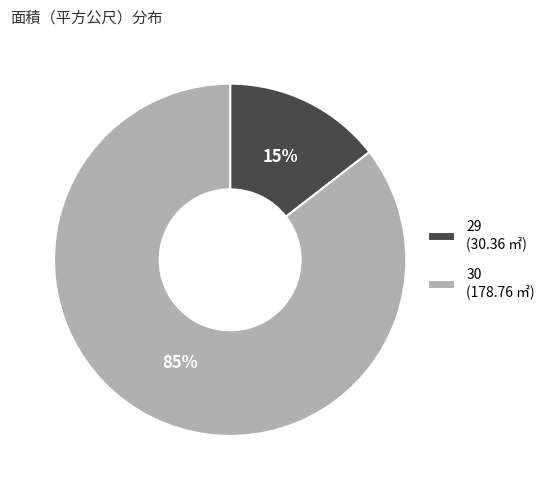

Do 30 (178.76 ㎡) and 29 (30.36 ㎡) together represent more than half of the pie?

Yes